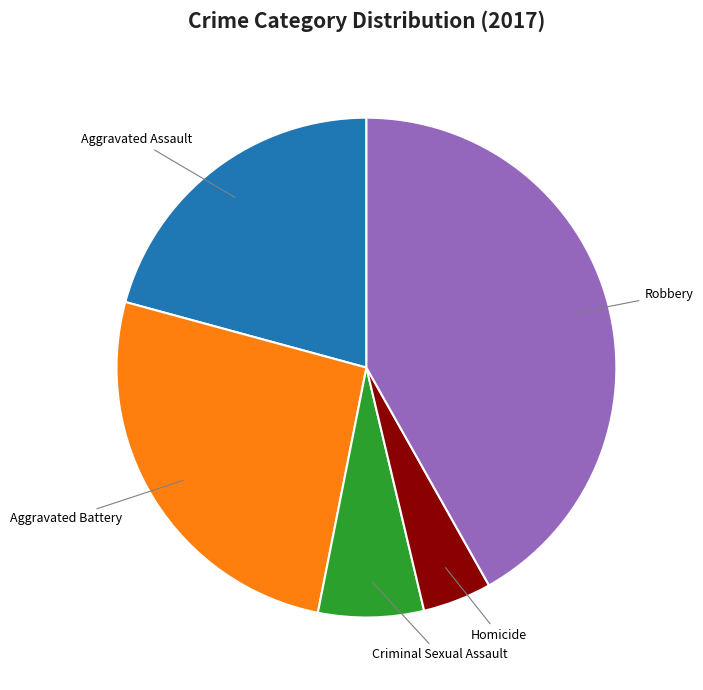

Approximately how many times larger is the value at Robbery compared to Homicide?

9.4